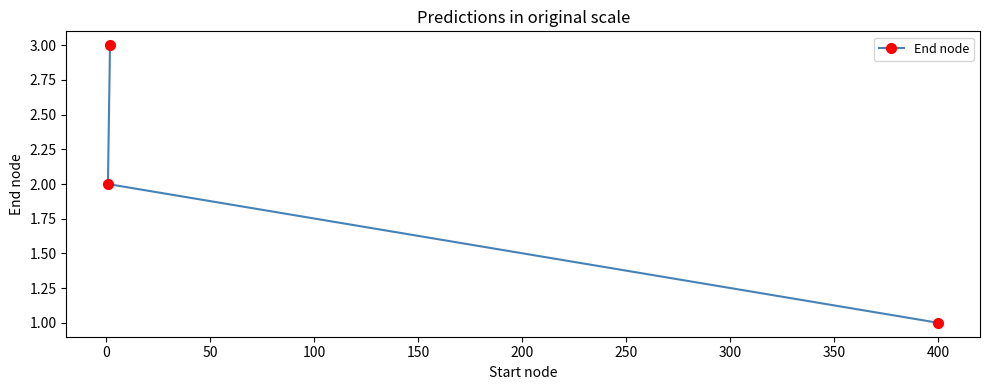

What is the sum of all values?

6